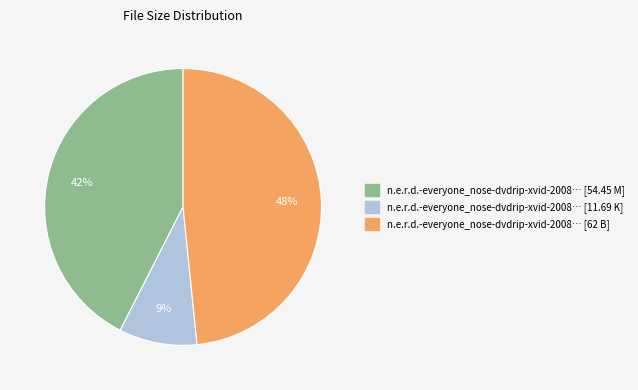

True or false: n.e.r.d.-everyone_nose-dvdrip-xvid-2008… [54.45 M] accounts for 57% of the total.

False